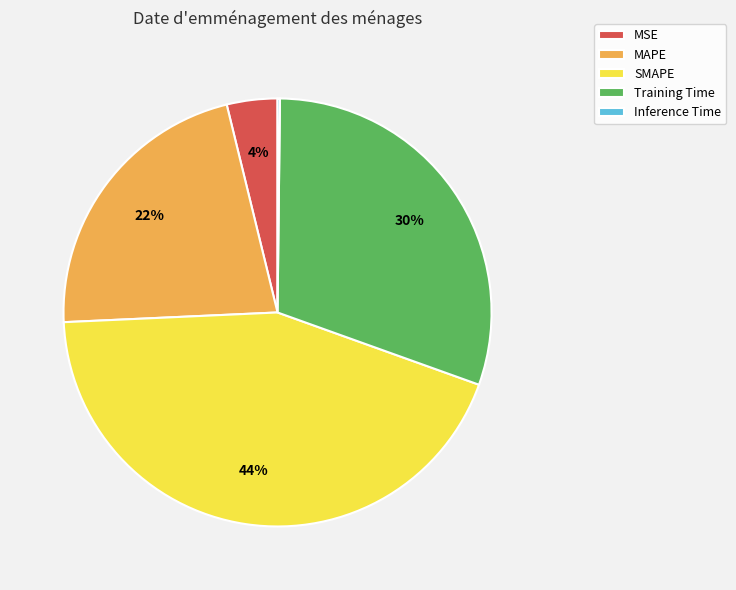

Which category has the biggest portion of the pie?

SMAPE